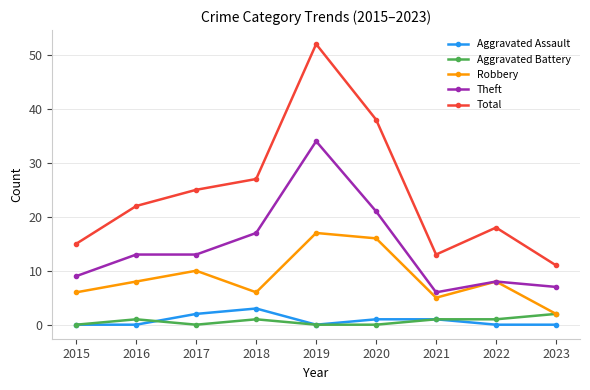

How many data points in Theft are less than 13?

4